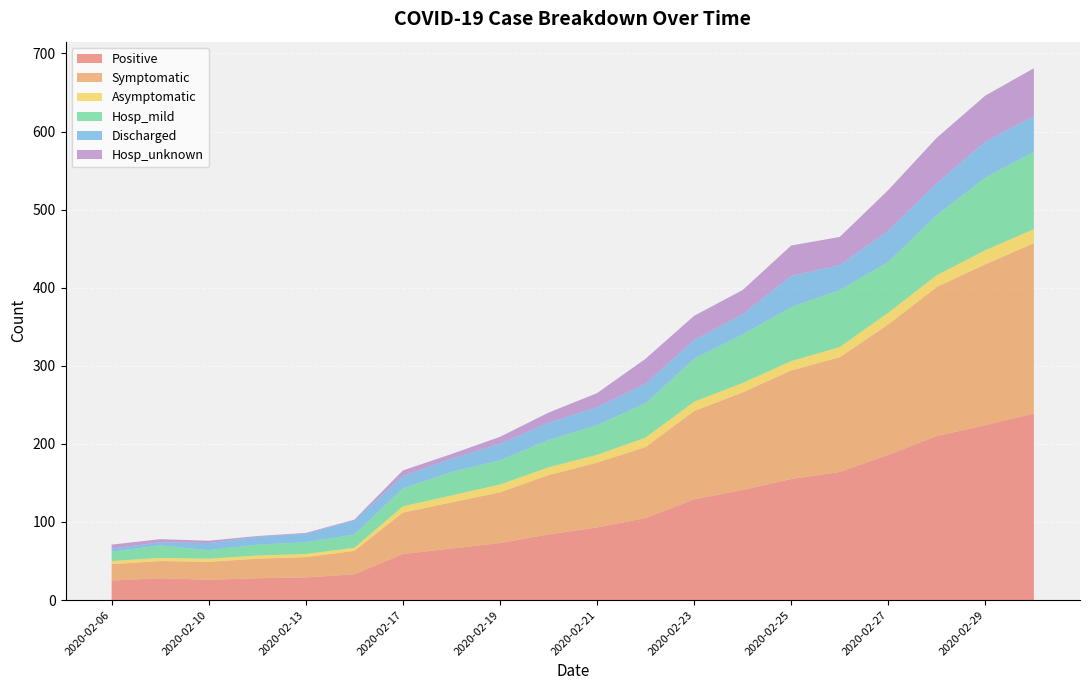

Reading left to right, extract all data points from this chart.

Positive: 2020-02-06=25	2020-02-07=28	2020-02-10=26	2020-02-12=28	2020-02-13=29	2020-02-14=33	2020-02-17=59	2020-02-18=66	2020-02-19=73	2020-02-20=84	2020-02-21=93	2020-02-22=105	2020-02-23=129	2020-02-24=141	2020-02-25=155	2020-02-26=164	2020-02-27=186	2020-02-28=210	2020-02-29=224	2020-03-01=239
Symptomatic: 2020-02-06=21	2020-02-07=22	2020-02-10=23	2020-02-12=25	2020-02-13=26	2020-02-14=30	2020-02-17=53	2020-02-18=59	2020-02-19=65	2020-02-20=76	2020-02-21=83	2020-02-22=91	2020-02-23=113	2020-02-24=125	2020-02-25=139	2020-02-26=147	2020-02-27=167	2020-02-28=191	2020-02-29=206	2020-03-01=218
Asymptomatic: 2020-02-06=4	2020-02-07=4	2020-02-10=4	2020-02-12=4	2020-02-13=4	2020-02-14=4	2020-02-17=8	2020-02-18=9	2020-02-19=10	2020-02-20=10	2020-02-21=10	2020-02-22=12	2020-02-23=12	2020-02-24=12	2020-02-25=12	2020-02-26=13	2020-02-27=15	2020-02-28=15	2020-02-29=18	2020-03-01=18
Hosp_mild: 2020-02-06=12	2020-02-07=16	2020-02-10=11	2020-02-12=14	2020-02-13=15	2020-02-14=17	2020-02-17=23	2020-02-18=30	2020-02-19=31	2020-02-20=35	2020-02-21=38	2020-02-22=44	2020-02-23=55	2020-02-24=62	2020-02-25=69	2020-02-26=73	2020-02-27=65	2020-02-28=77	2020-02-29=93	2020-03-01=99
Discharged: 2020-02-06=4	2020-02-07=4	2020-02-10=9	2020-02-12=10	2020-02-13=11	2020-02-14=18	2020-02-17=16	2020-02-18=17	2020-02-19=21	2020-02-20=22	2020-02-21=23	2020-02-22=25	2020-02-23=24	2020-02-24=26	2020-02-25=40	2020-02-26=32	2020-02-27=40	2020-02-28=41	2020-02-29=46	2020-03-01=46
Hosp_unknown: 2020-02-06=5	2020-02-07=4	2020-02-10=3	2020-02-12=1	2020-02-13=1	2020-02-14=1	2020-02-17=7	2020-02-18=6	2020-02-19=9	2020-02-20=13	2020-02-21=18	2020-02-22=32	2020-02-23=31	2020-02-24=31	2020-02-25=39	2020-02-26=36	2020-02-27=52	2020-02-28=58	2020-02-29=59	2020-03-01=61